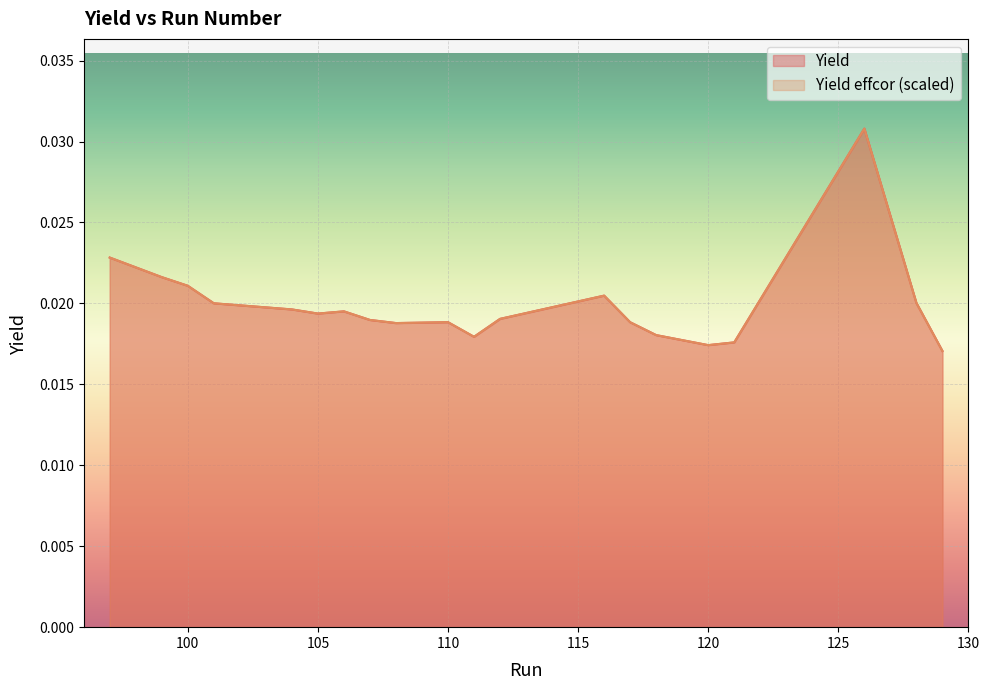

Which series has the widest spread of values?

Yield